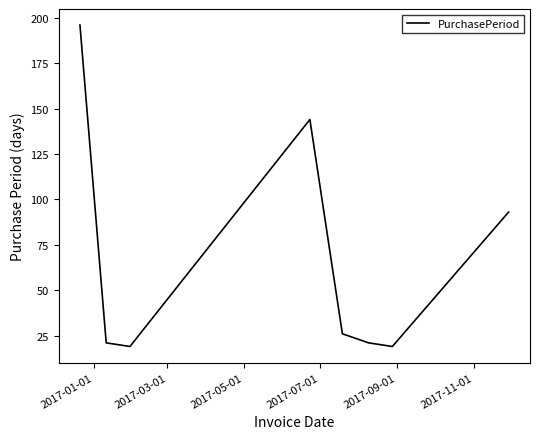

What is the average value?

67